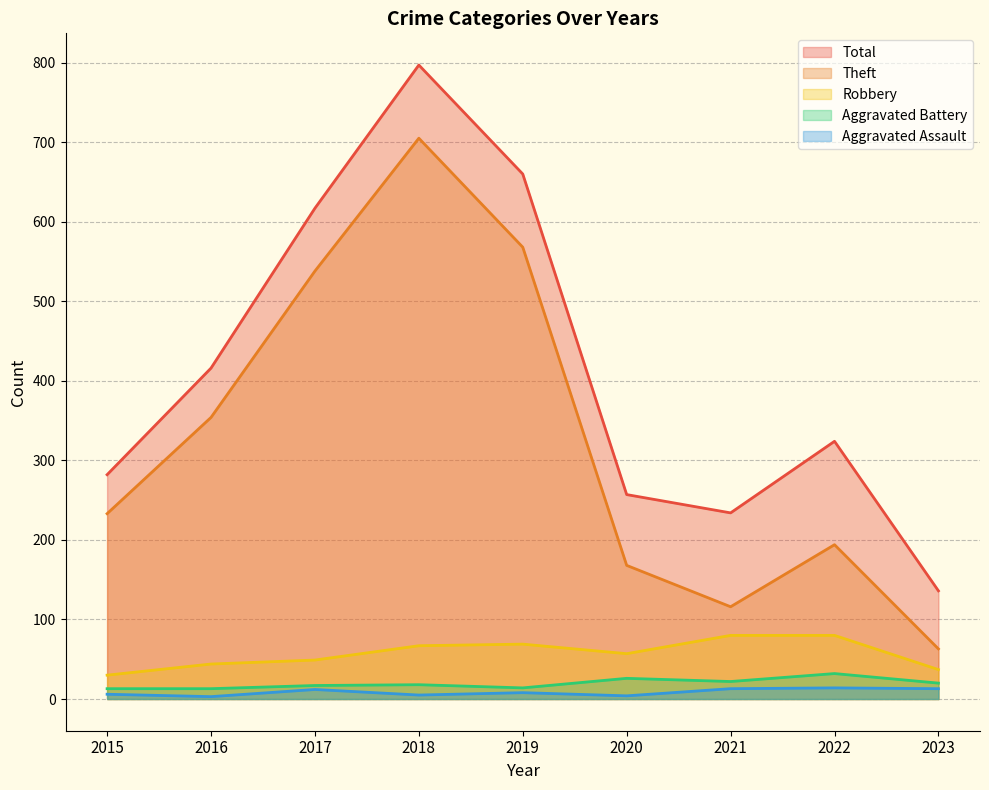

True or false: Robbery has a value of 80 at 2021.

True